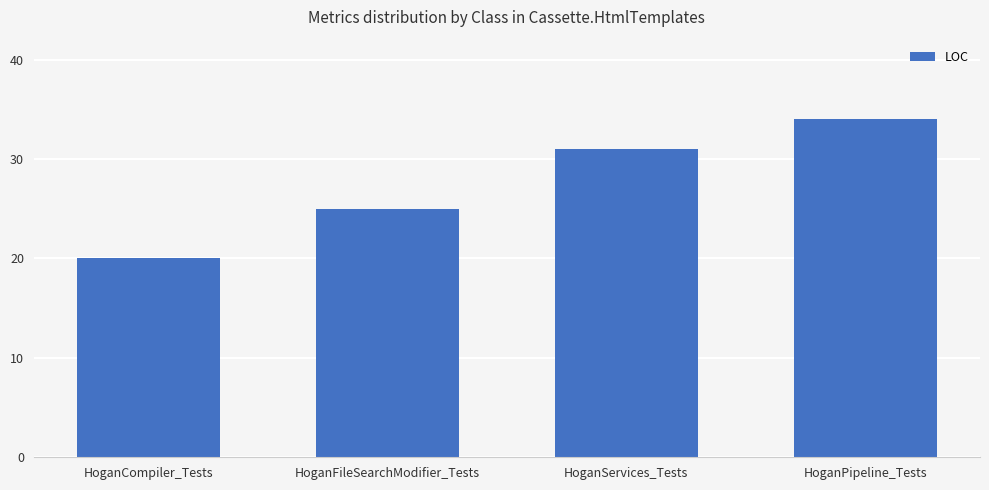

Which category has the lowest value across all series?

HoganCompiler_Tests